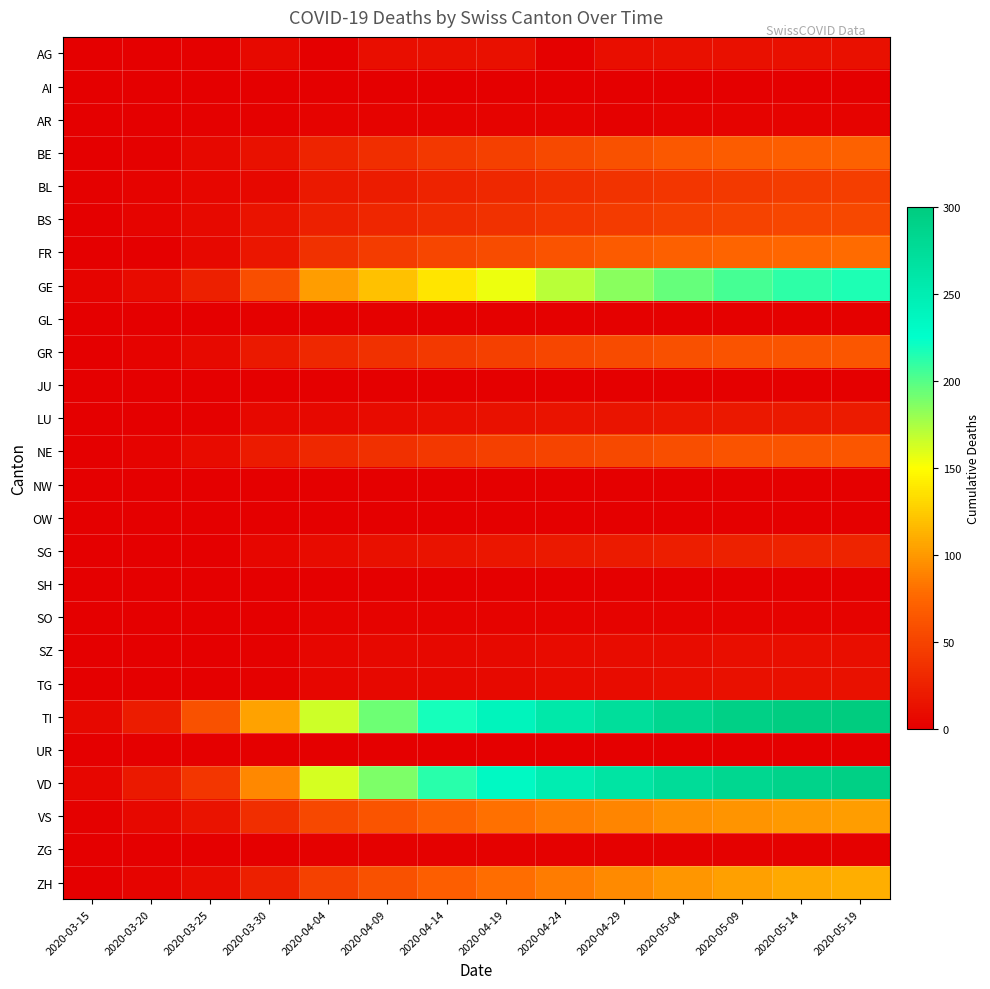

At how many categories does at least one series exceed 92?

11